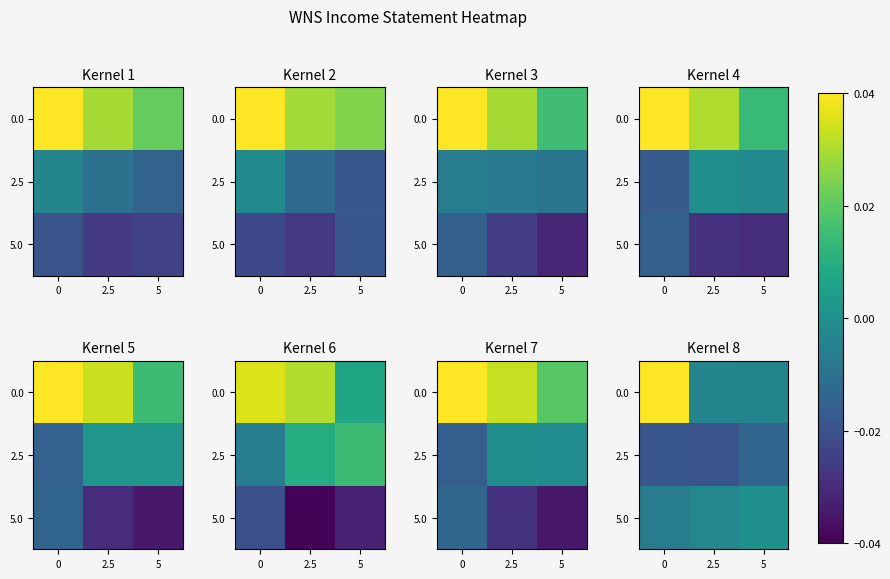

What is the difference between the highest and lowest values at 0?

0.1